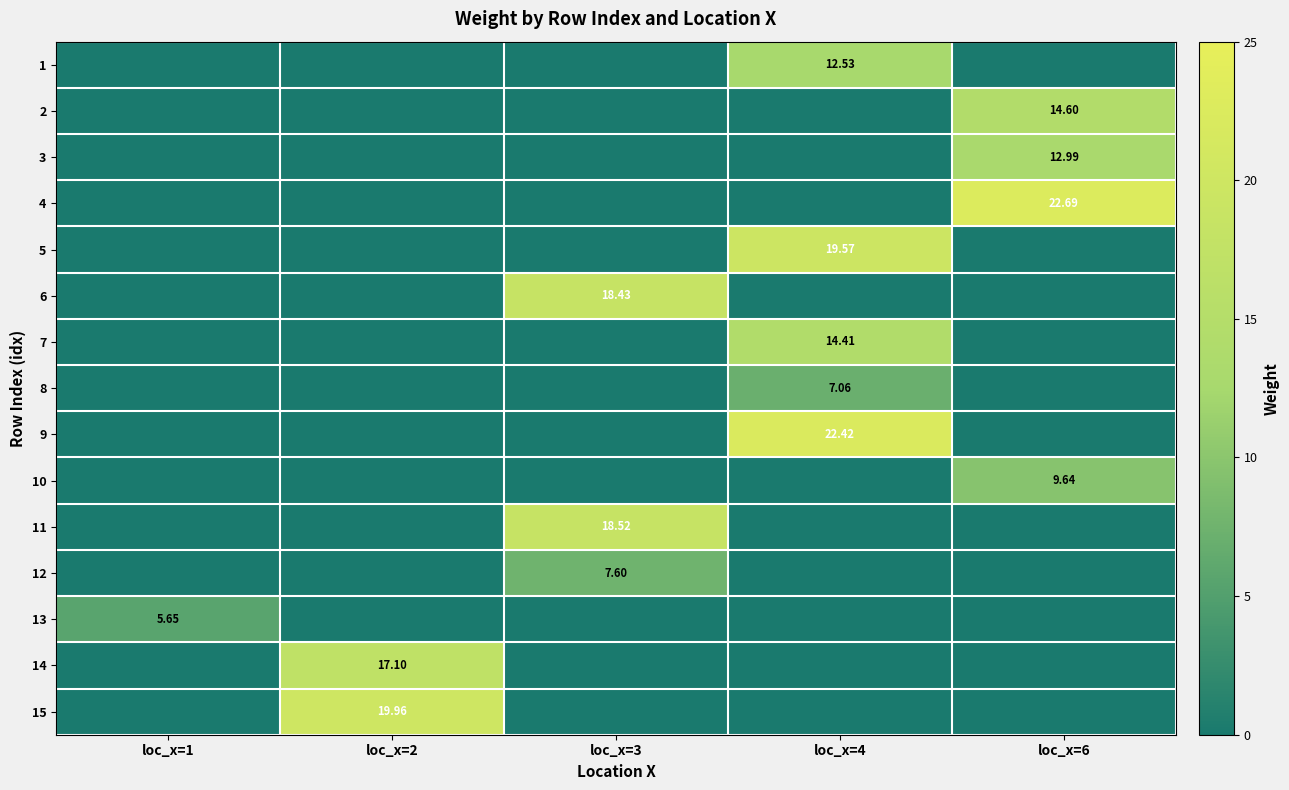

Is it true that 10 equals 5.0 at loc_x=4?

False